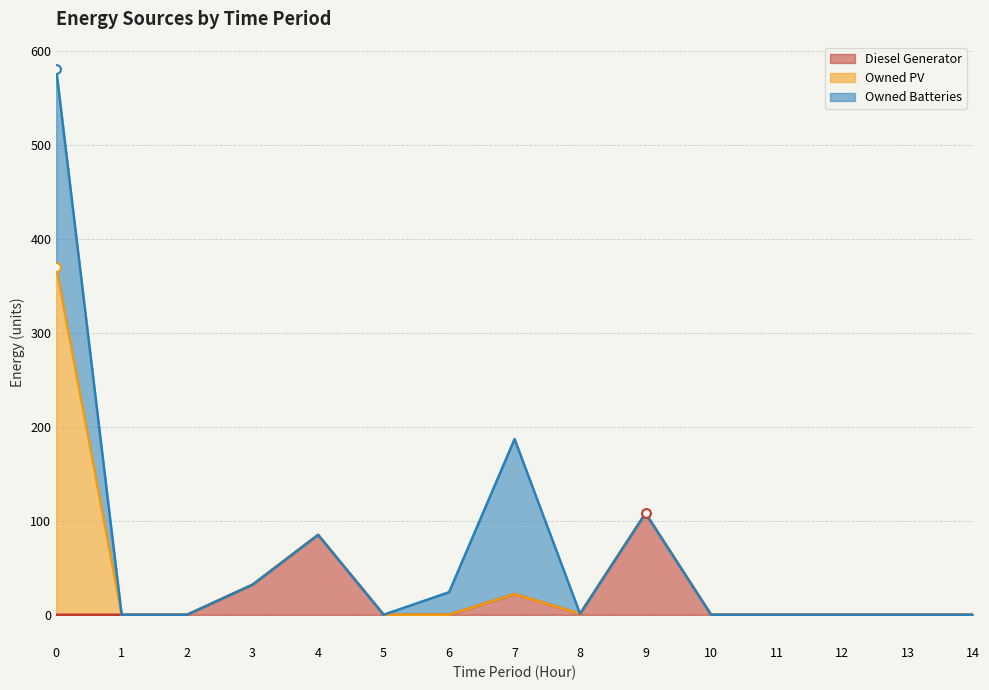

What are all the series names shown in the legend?

Diesel Generator, Owned PV, Owned Batteries